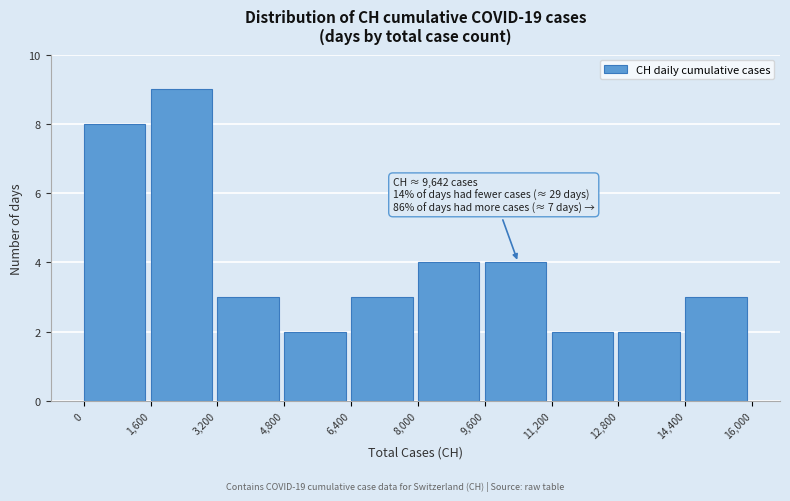

Which range on the x-axis has the tallest bar?

1,600 to 3,200